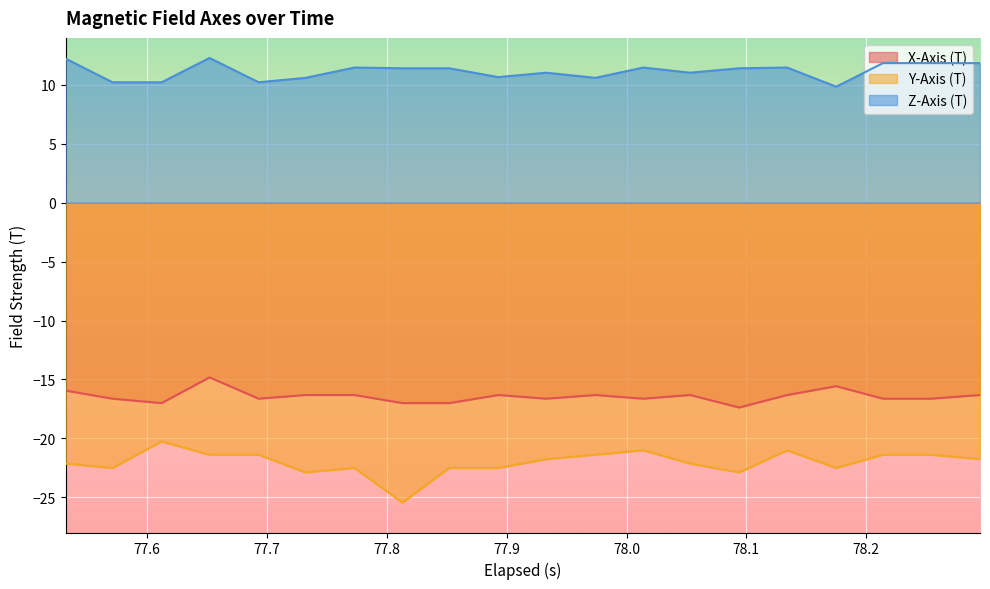

True or false: Y-Axis (T) and Z-Axis (T) cross at least once.

False